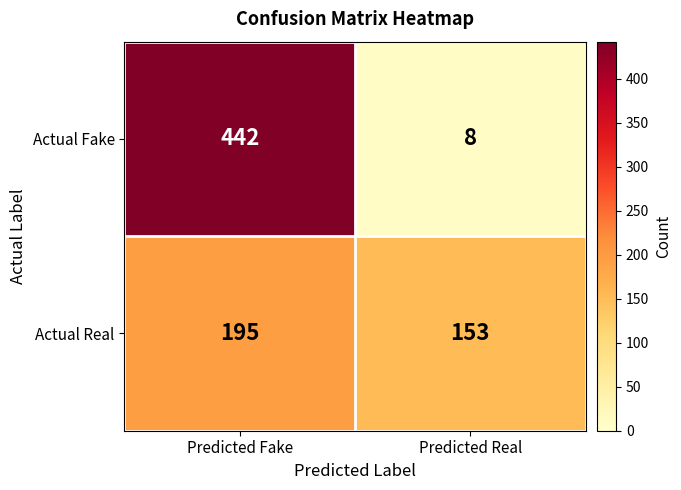

What is the maximum value shown in the chart?

442